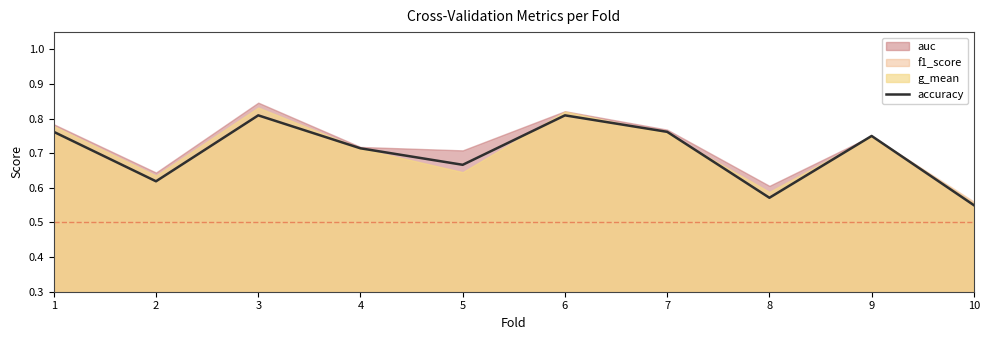

Which category has the highest value across all series?

3